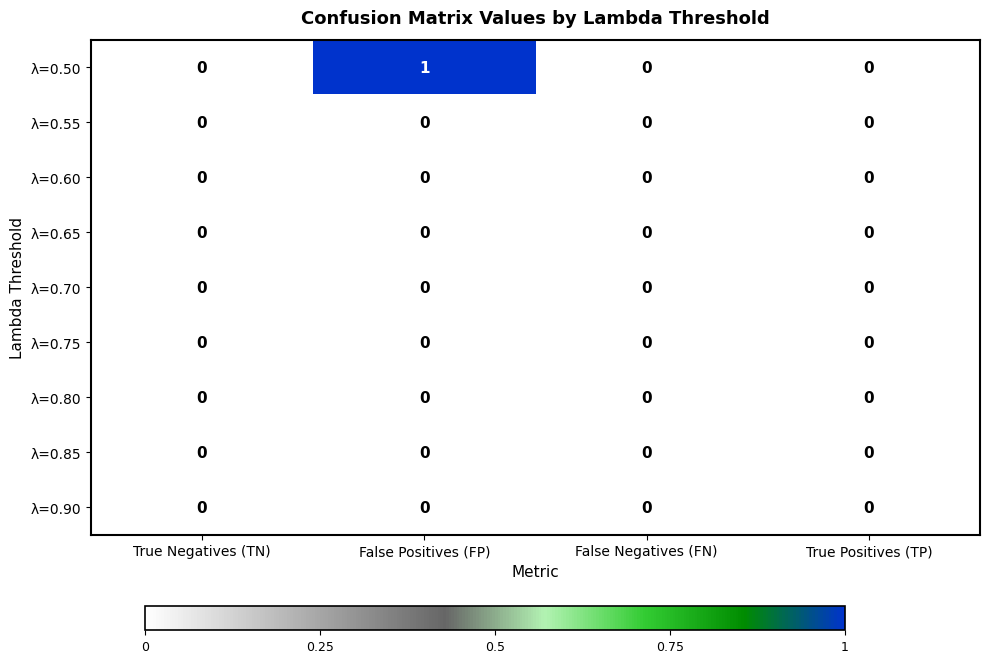

How many series are shown in this chart?

9